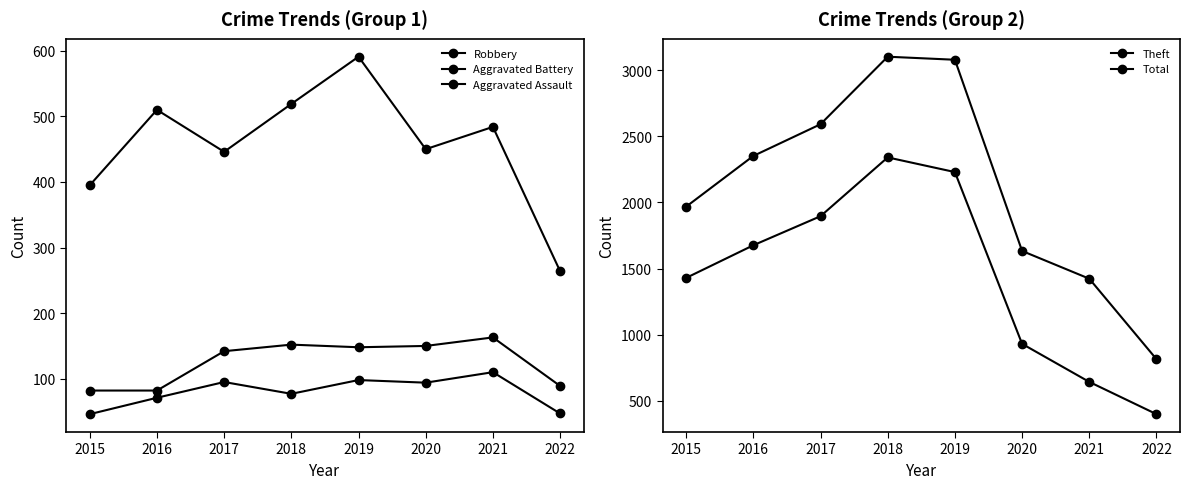

What is the approximate value of Aggravated Battery at 2017, to the nearest 5?

140